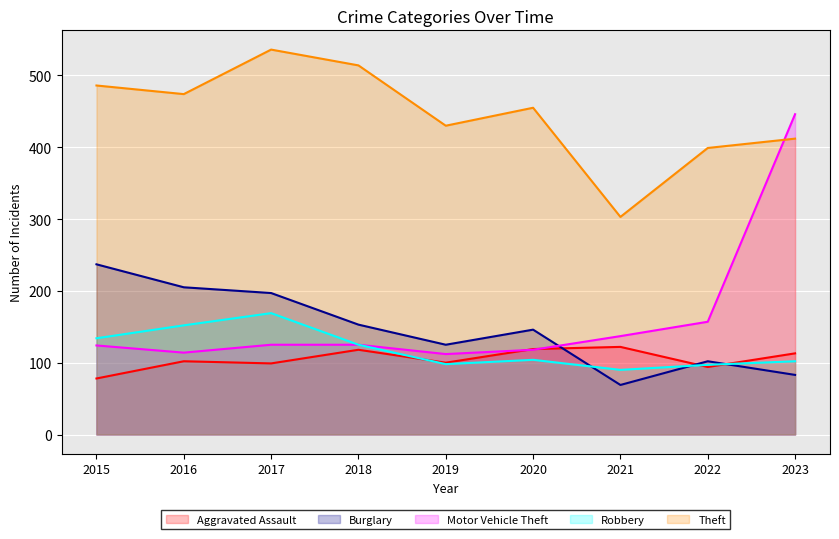

Where is Aggravated Assault nearest to the value 100?

2019